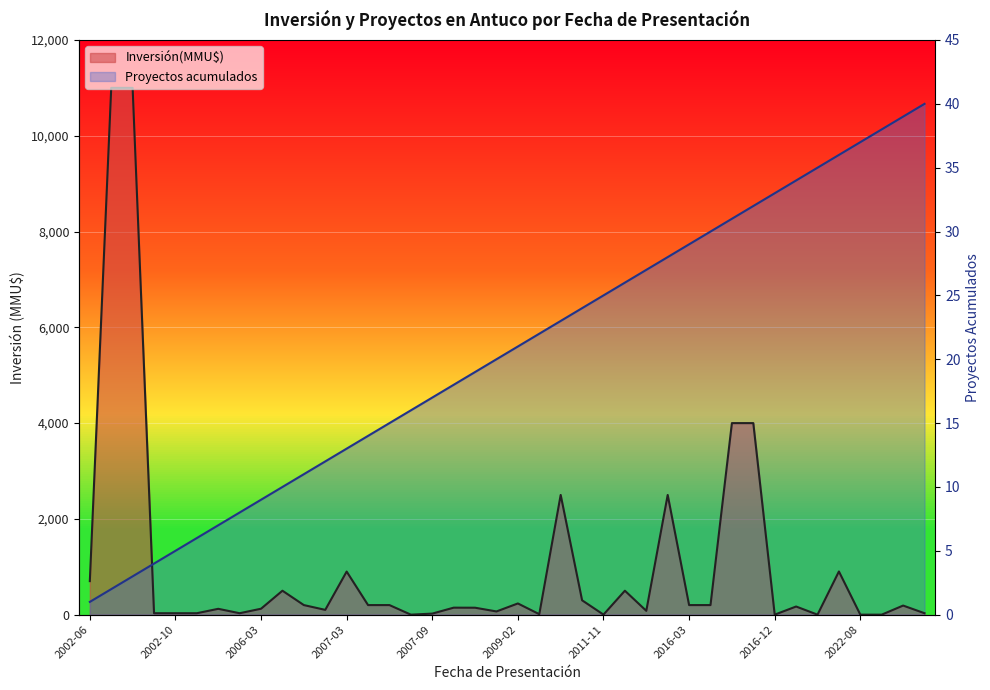

Rank the categories by Proyectos acumulados value from lowest to highest.

2002-06, 2002-07, 2002-10, 2002-10, 2002-10, 2003-10, 2005-09, 2005-12, 2006-03, 2006-03, 2007-02, 2007-02, 2007-03, 2007-07, 2007-08, 2007-08, 2007-09, 2008-09, 2009-01, 2009-02, 2009-02, 2010-01, 2011-05, 2011-08, 2011-11, 2012-01, 2012-01, 2013-02, 2016-03, 2016-08, 2016-09, 2016-10, 2016-12, 2017-04, 2021-04, 2021-05, 2022-08, 2022-08, 2022-08, 2022-09